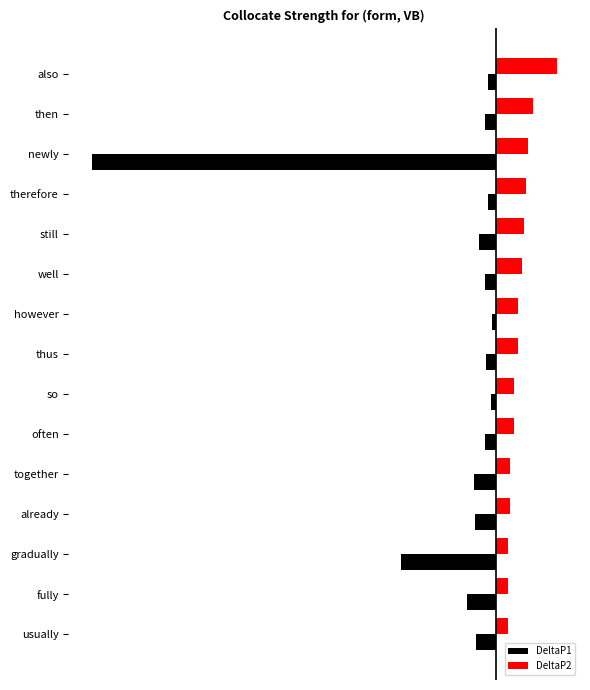

What is the maximum value for DeltaP1?

-0.1